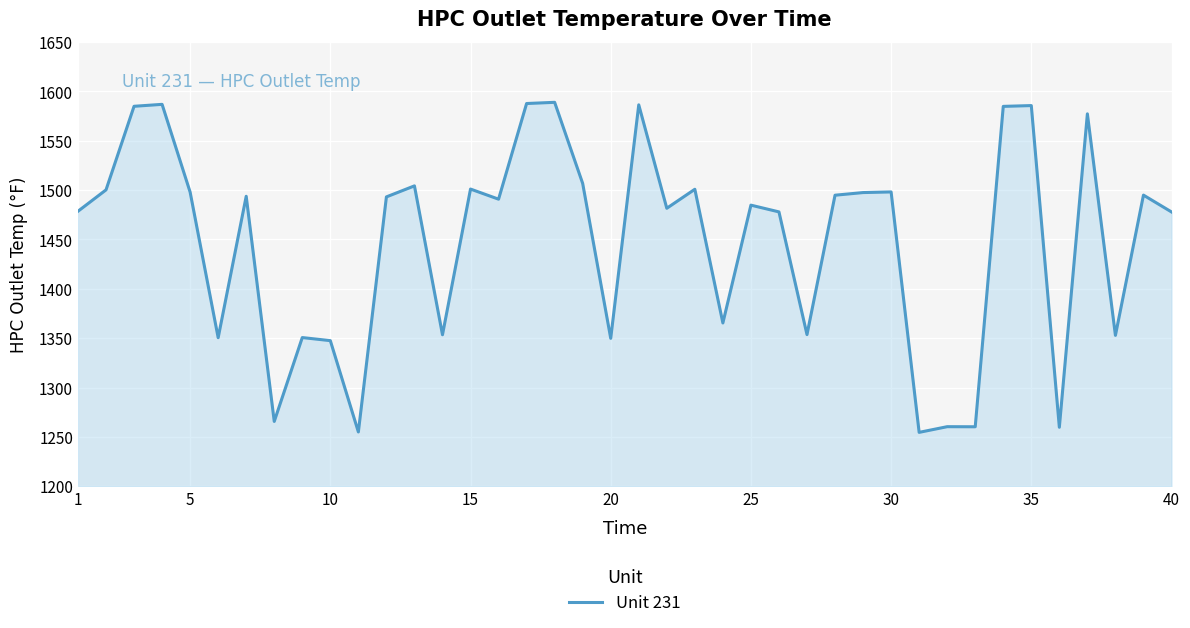

Count the number of categories in the chart.

40